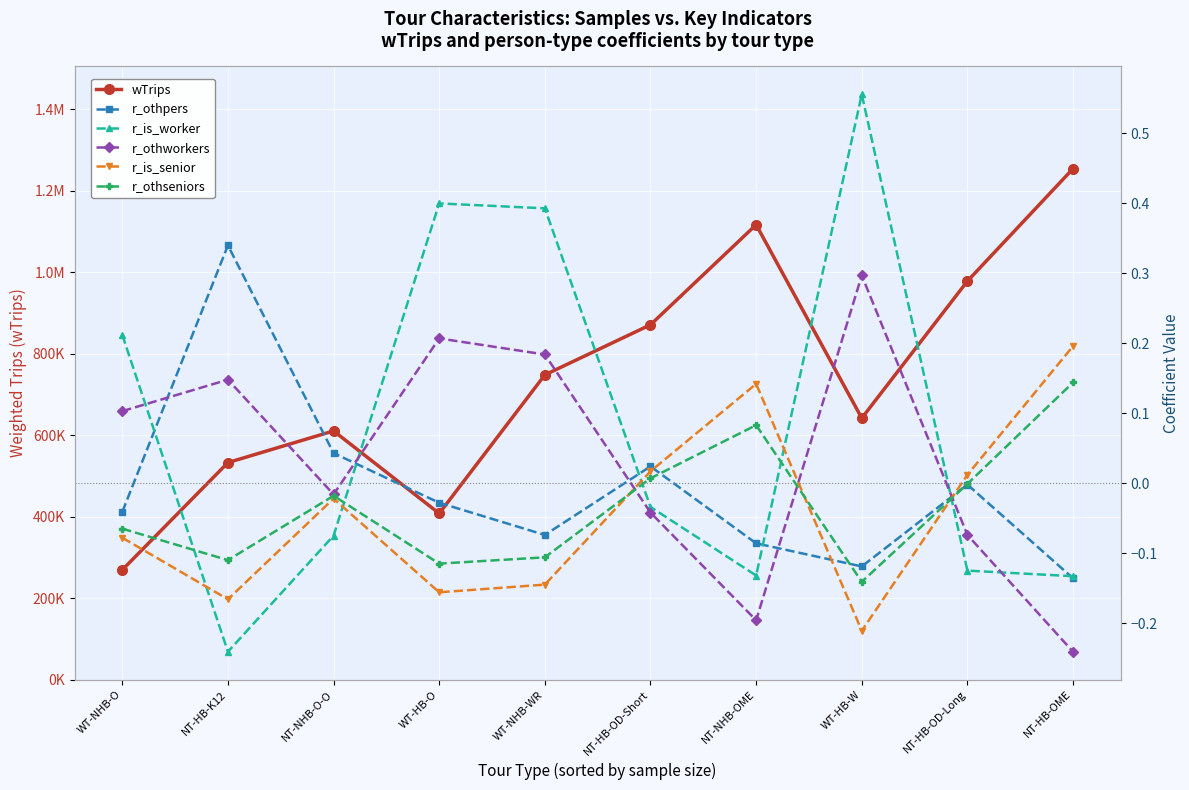

What is the greatest value displayed?

1253836.0